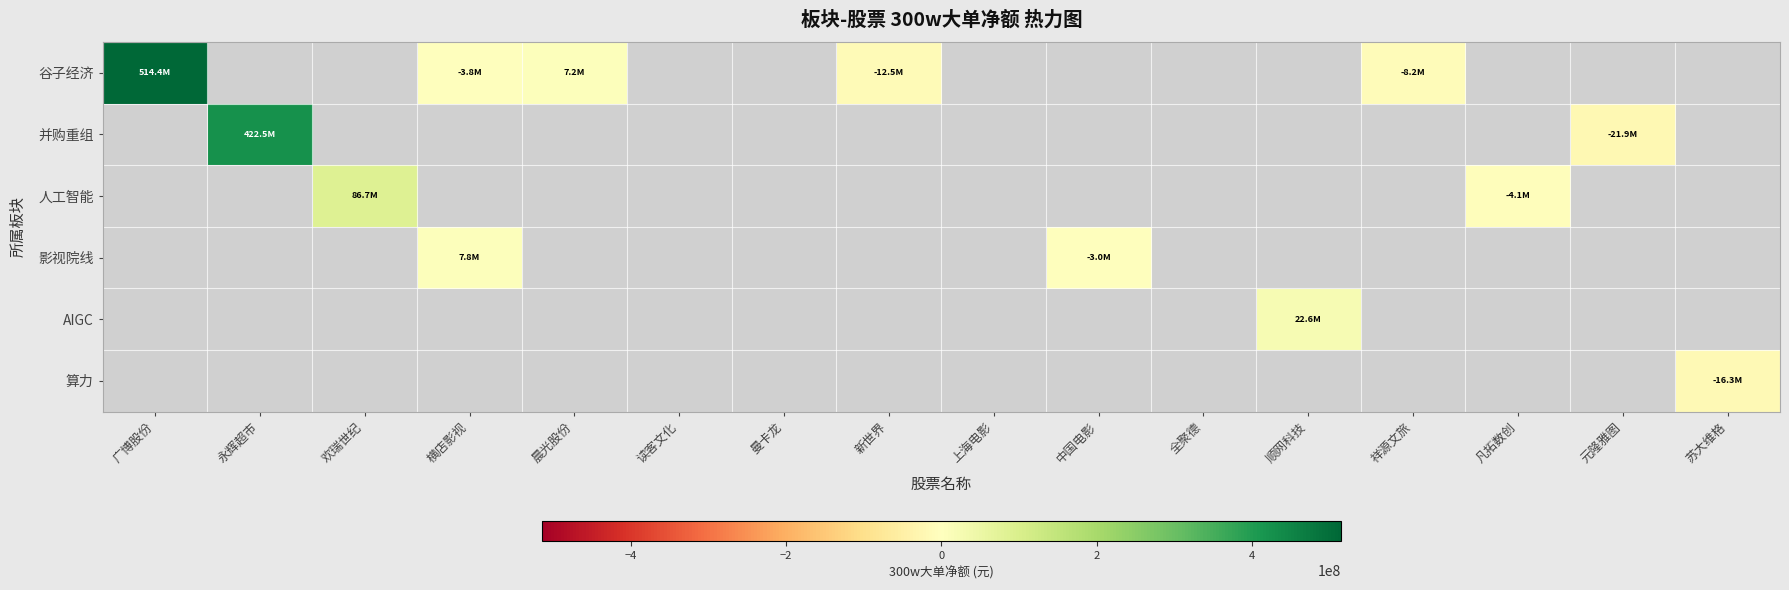

What is the maximum value shown in the chart?

514374768.0